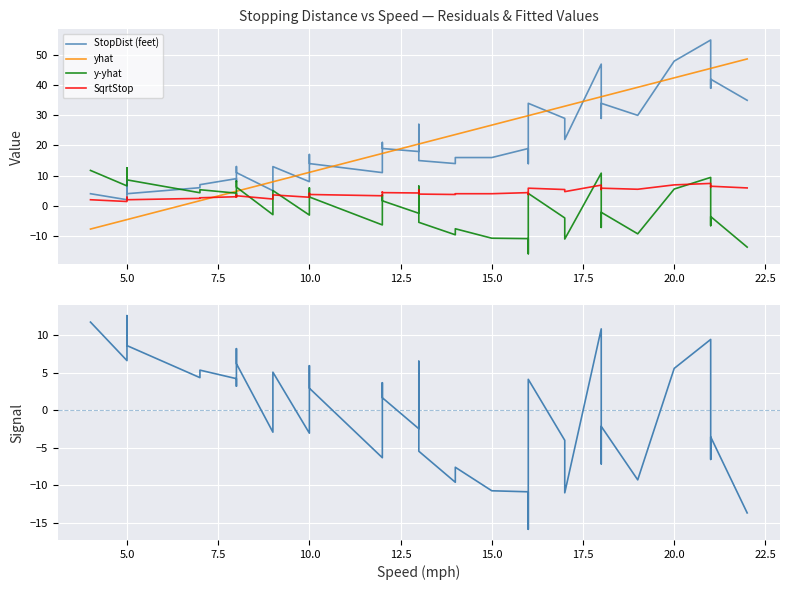

Is the value of StopDist (feet) at 11 greater than the value of y-yhat at 11?

Yes